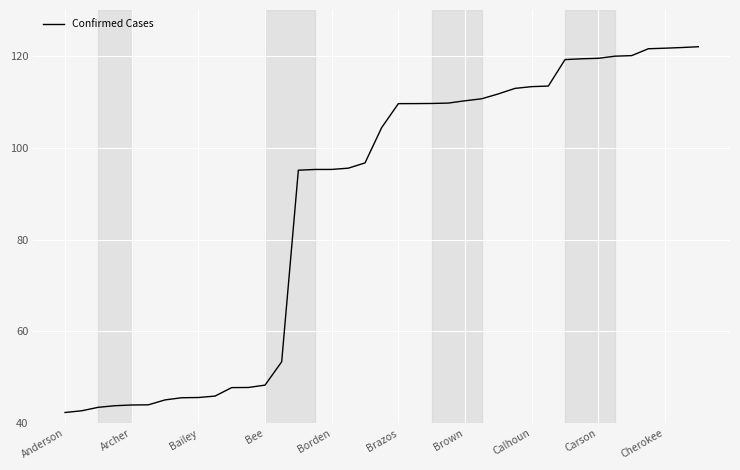

What is the minimum value shown in the chart?

42.3